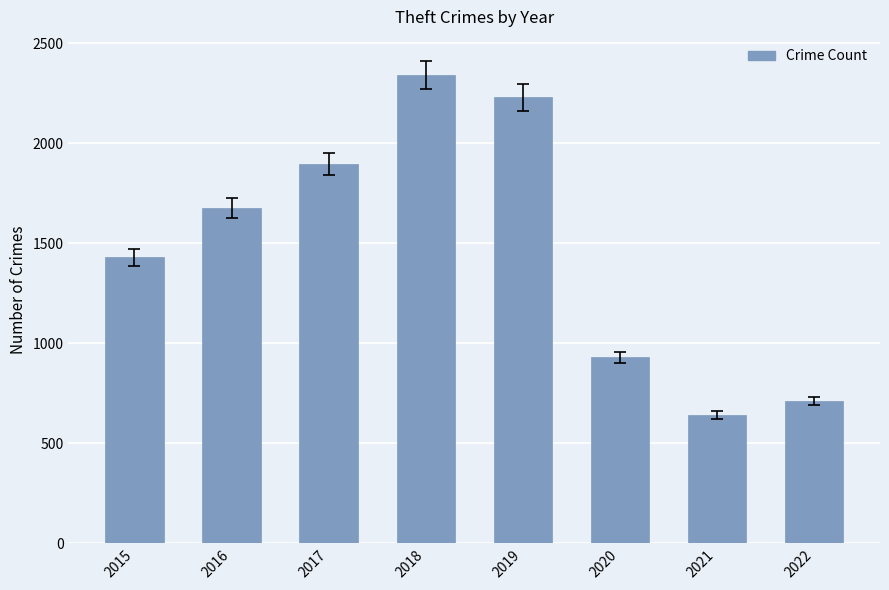

How many bars are there in total?

8